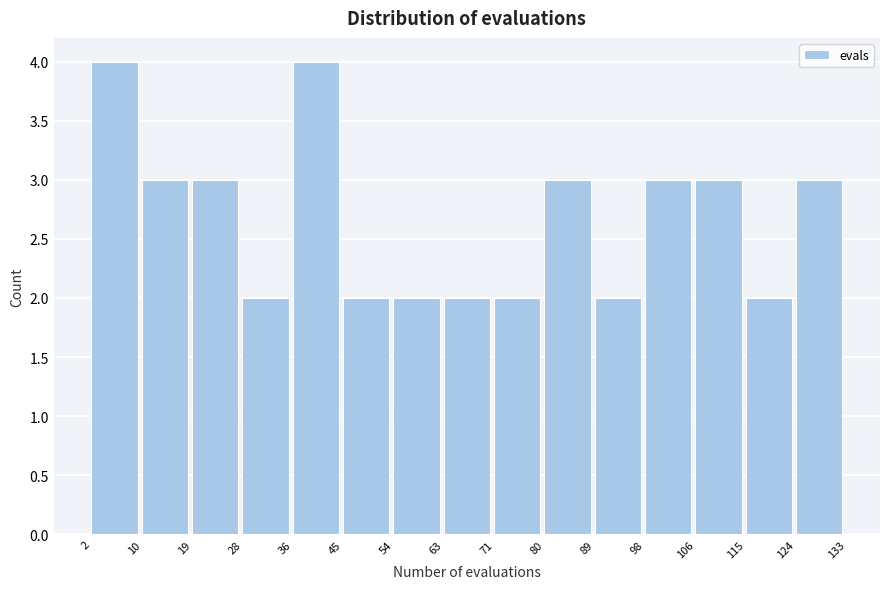

Reading left to right, list every bar in this chart as the range it spans on the x-axis followed by its height. The values are not printed on the chart, so give them approximately, as read against the axis.

2 to 10: 4
10 to 19: 3
19 to 28: 3
28 to 36: 2
36 to 45: 4
45 to 54: 2
54 to 63: 2
63 to 71: 2
71 to 80: 2
80 to 89: 3
89 to 98: 2
98 to 106: 3
106 to 115: 3
115 to 124: 2
124 to 133: 3